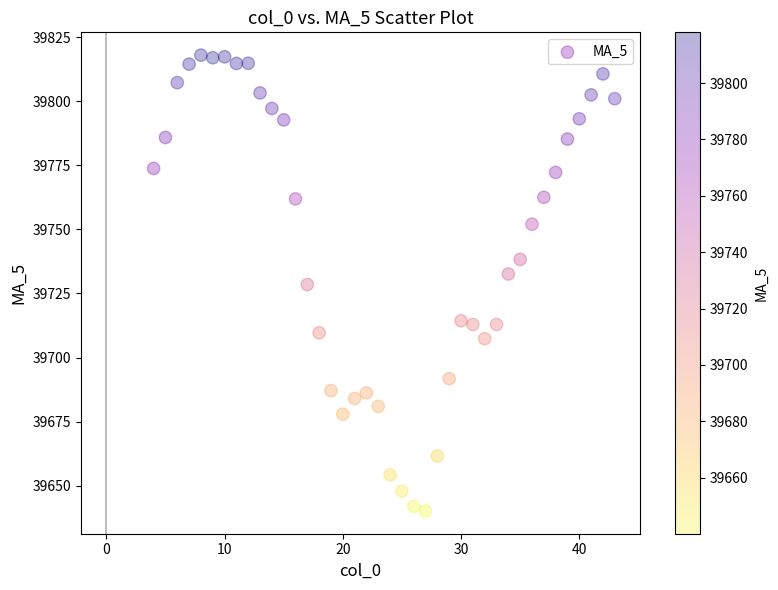

What is the range of Y values (max minus min)?

177.8